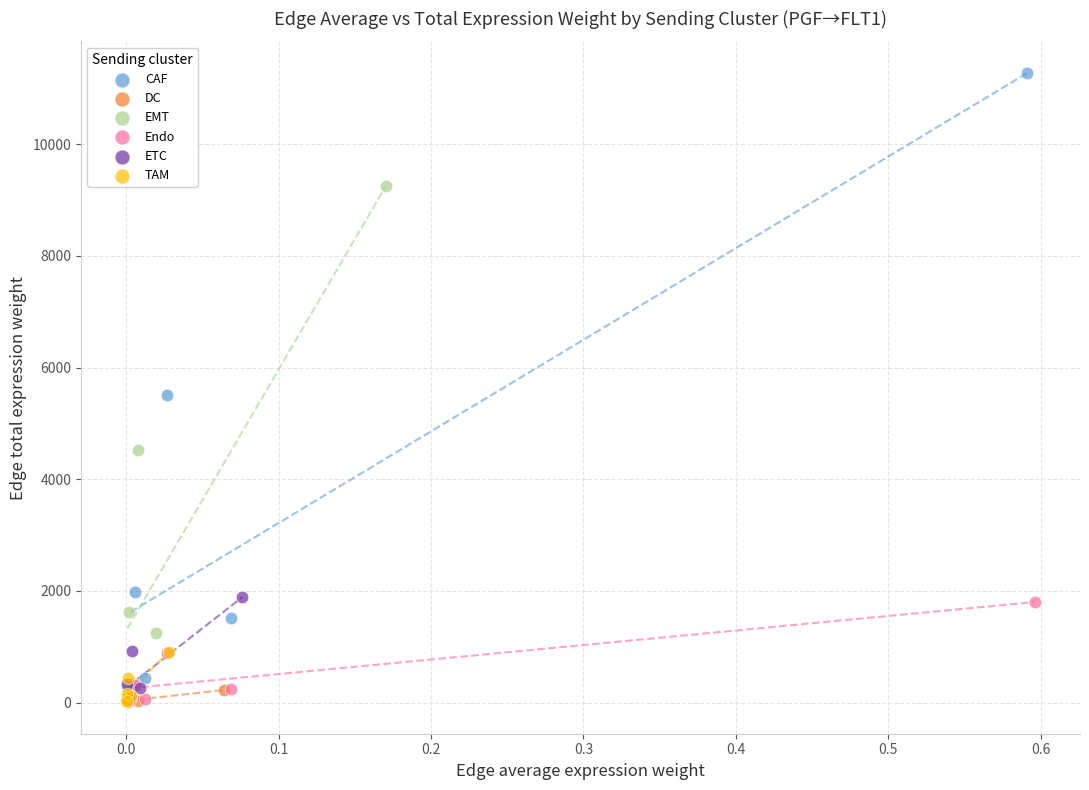

What are all the series names shown in the legend?

CAF, DC, EMT, Endo, ETC, TAM